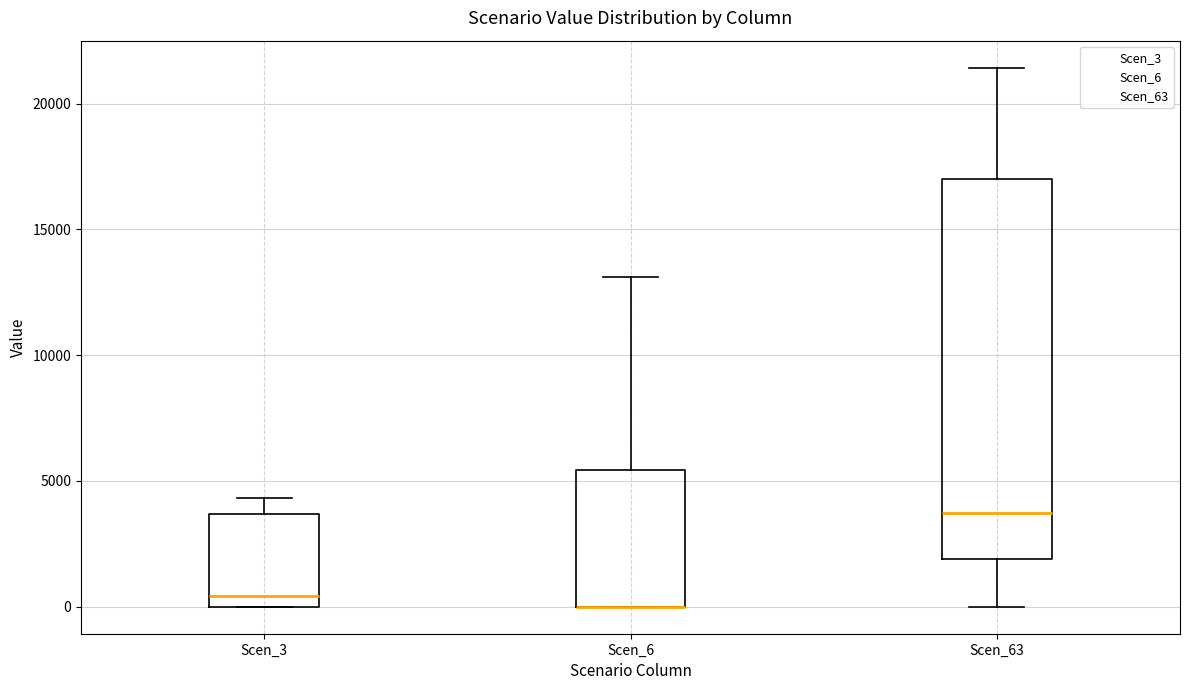

Which box is the tallest, from its lower edge to its upper edge?

Scen_63